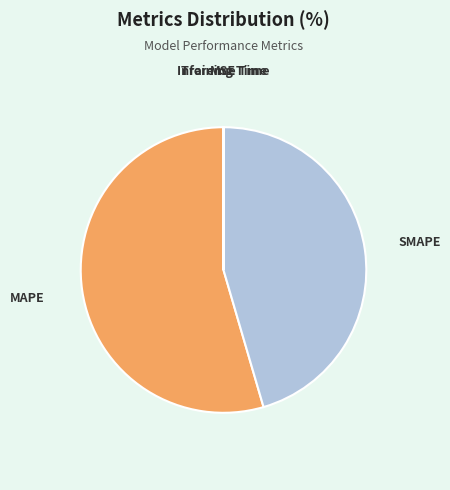

Which slice is the largest?

MAPE